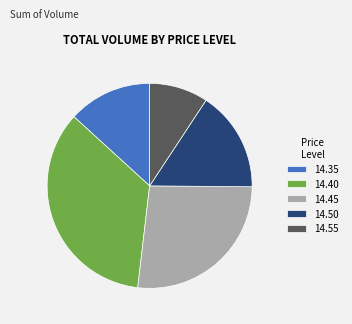

Count the number of slices in the pie.

5